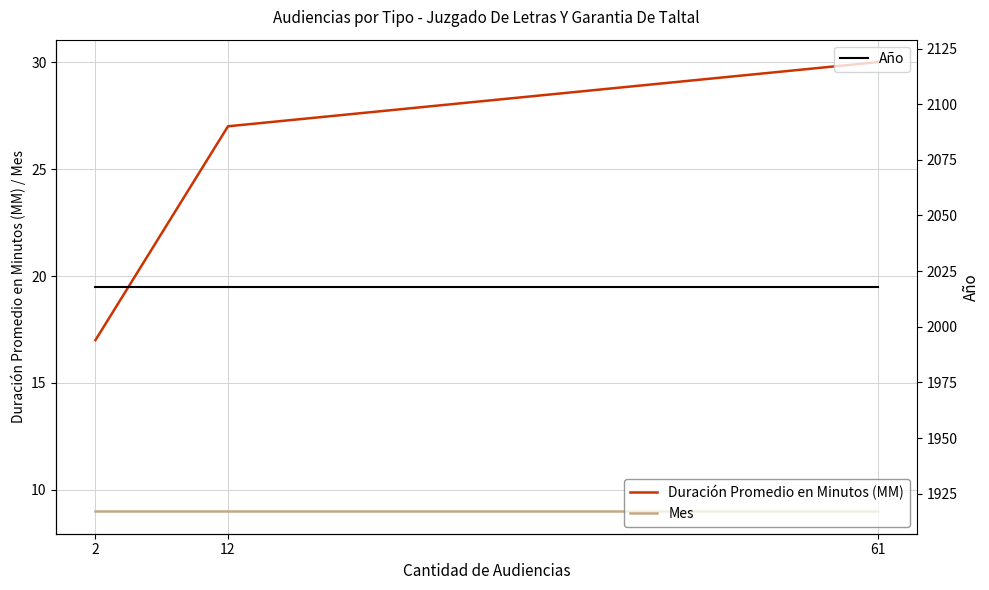

What are all the series names shown in the legend?

Duración Promedio en Minutos (MM), Mes, Año